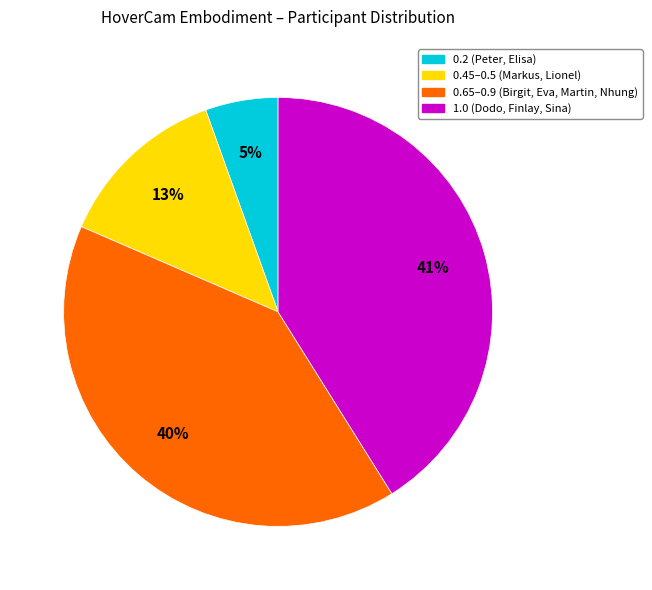

What percentage is the 0.2 (Peter, Elisa) slice, to the nearest percent?

5%